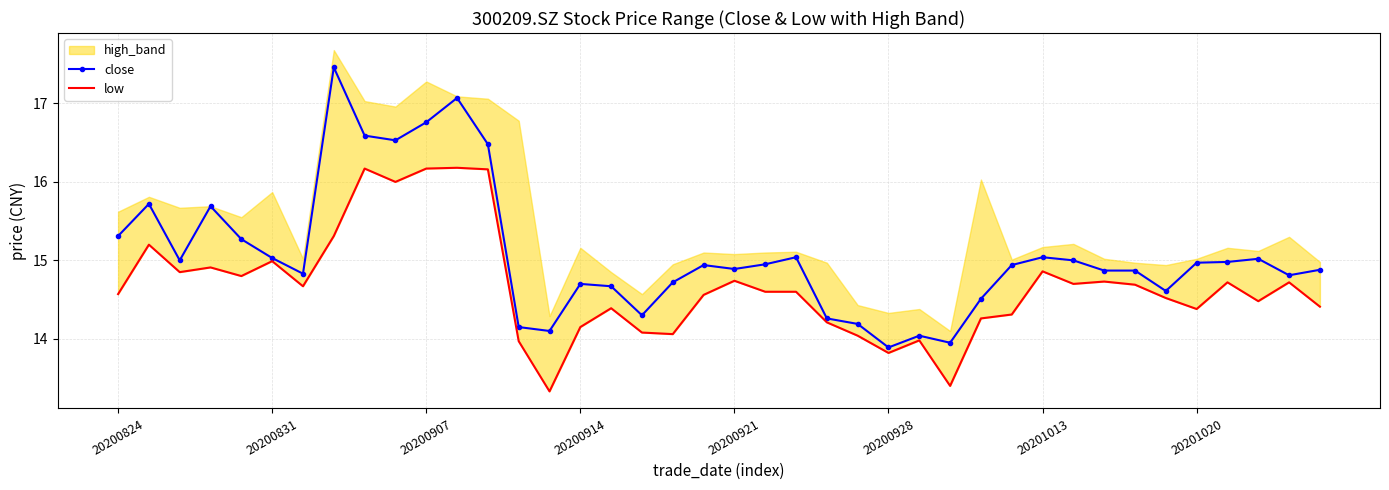

Rank the series by their average value, from lowest to highest.

low, close